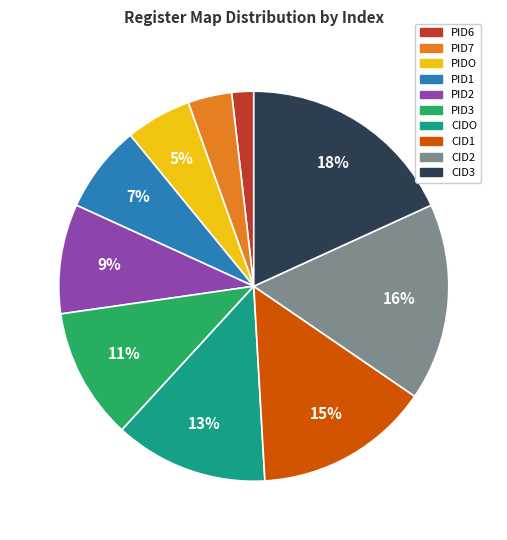

Count the number of slices in the pie.

10